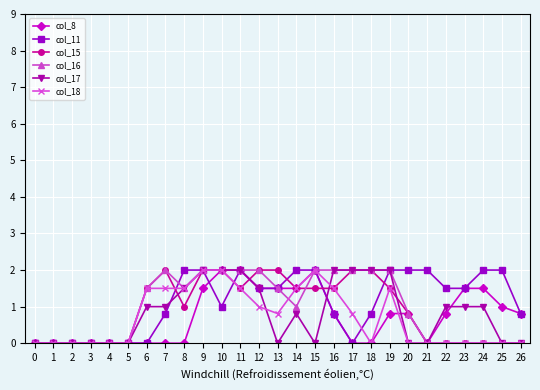

Between 1 and 14, which series saw the biggest shift?

col_11